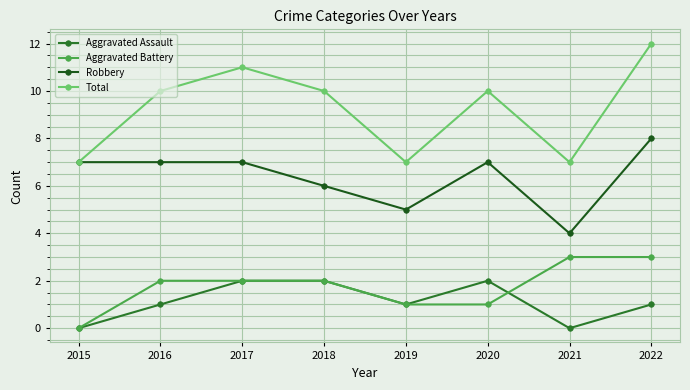

In Robbery, how many points are higher than both neighbors (excluding endpoints)?

1